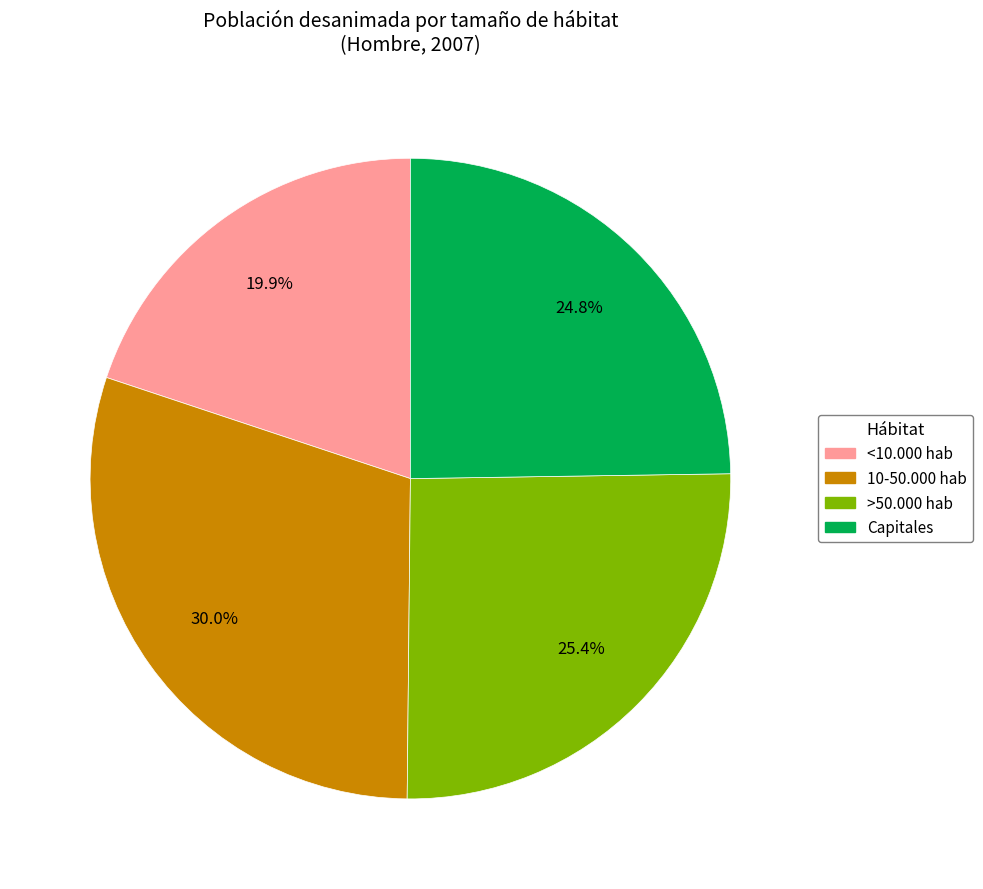

Is there any slice that represents more than half of the pie?

No